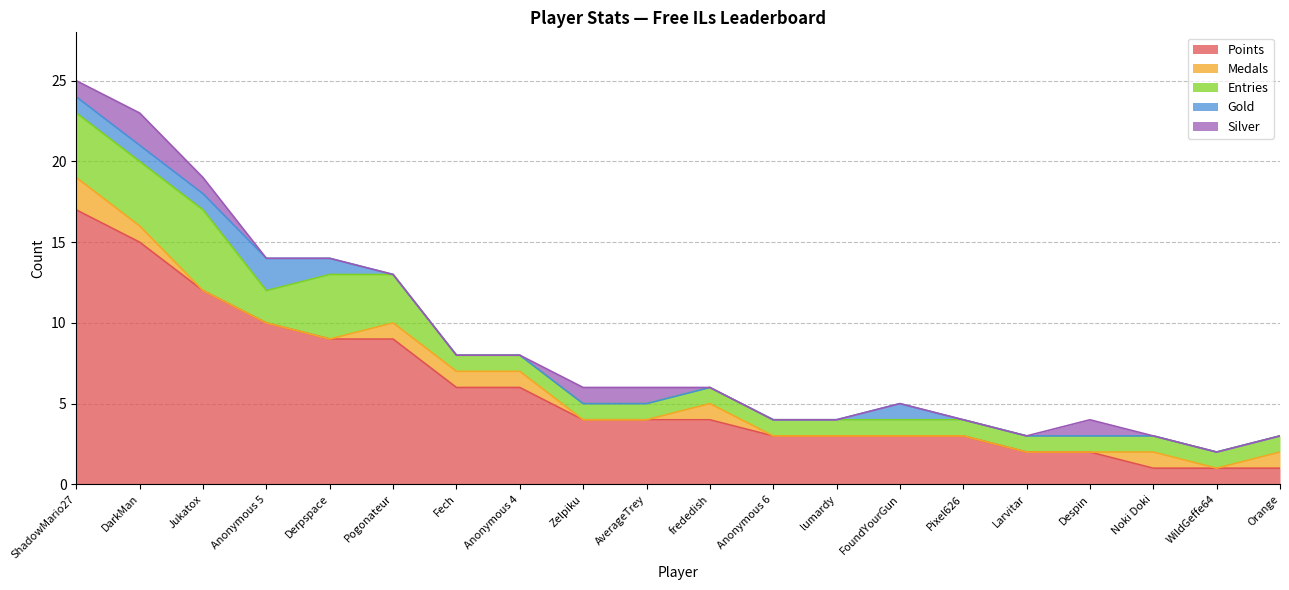

Rank the series by their maximum value, from highest to lowest.

Points, Entries, Medals, Gold, Silver